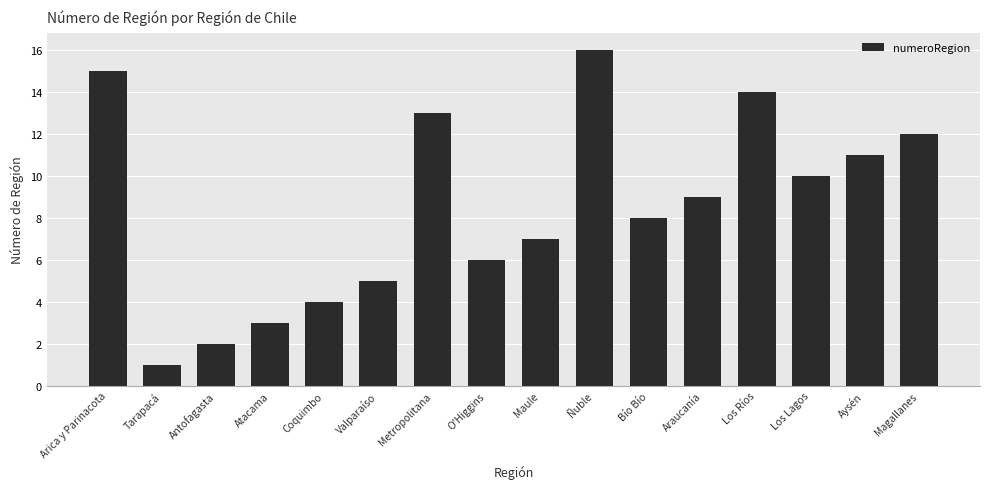

What is the ratio of the value at Los Ríos to the value at Metropolitana?

1.1